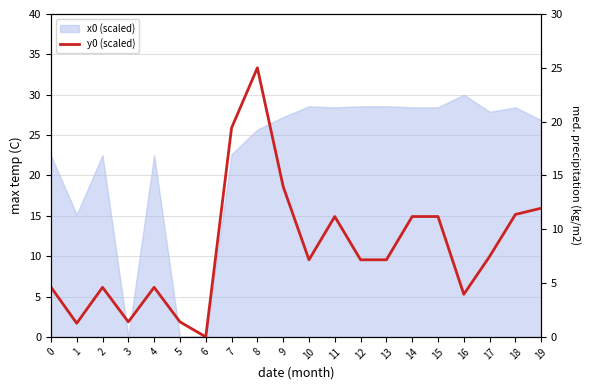

Count the number of categories in the chart.

20